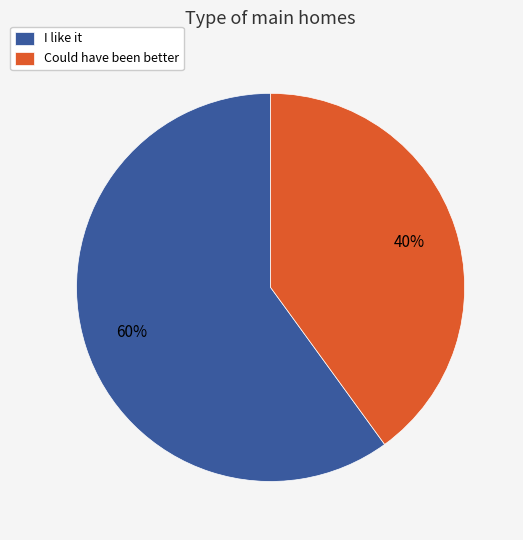

To the nearest percent, what percentage of the pie is Could have been better?

40%